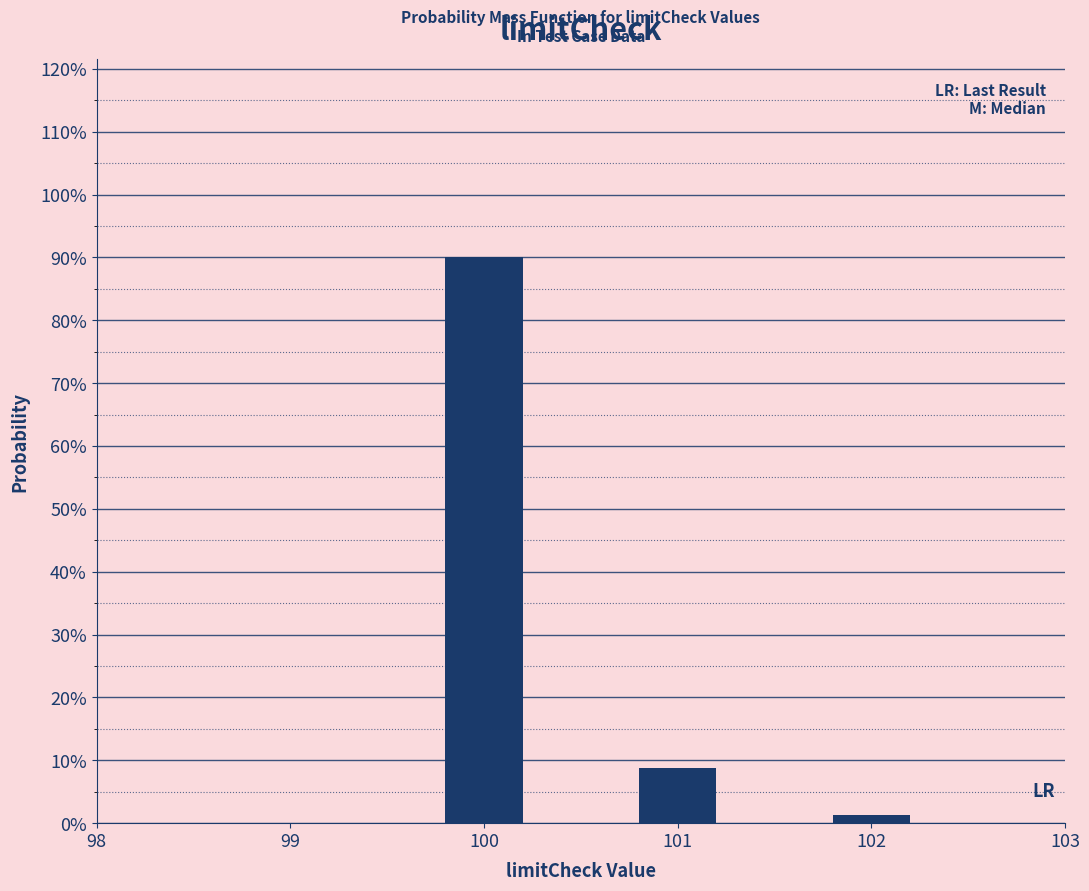

Does the chart contain any negative values?

No